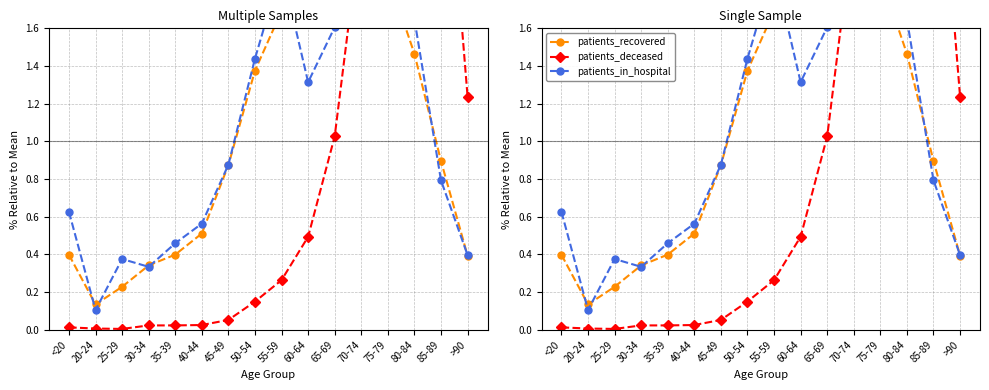

What is the difference between the second highest and minimum values in the patients_deceased series?

3.5